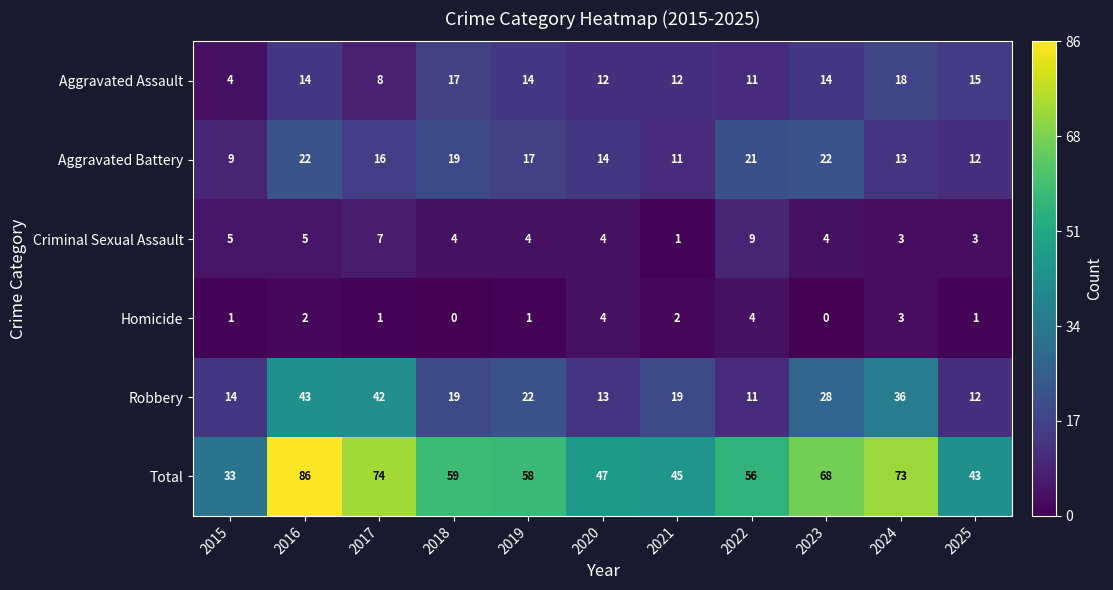

The Robbery series shows 18 at 2025. True or false?

False